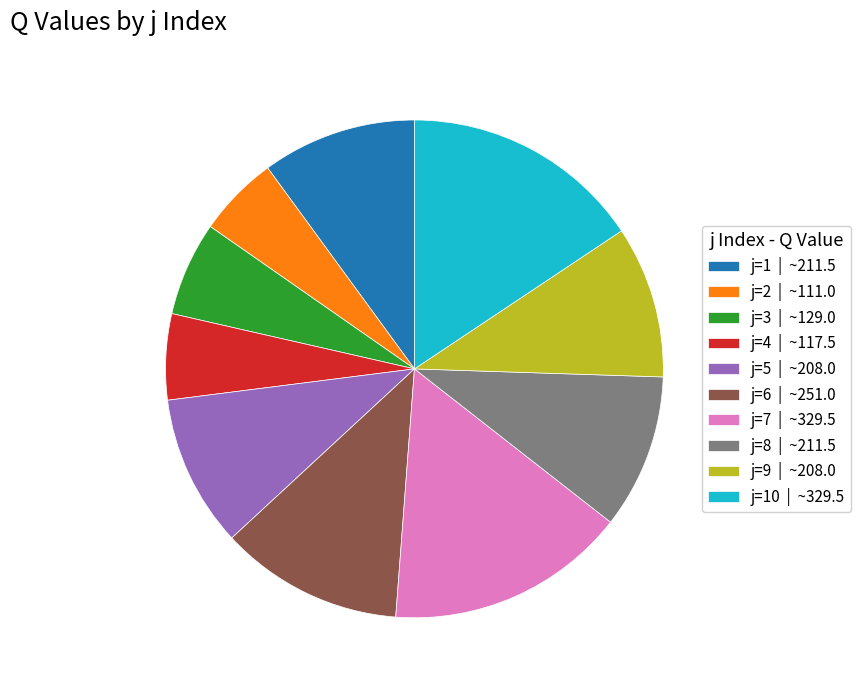

The j=1 | ~211.5 slice represents 24% of the pie. True or false?

False